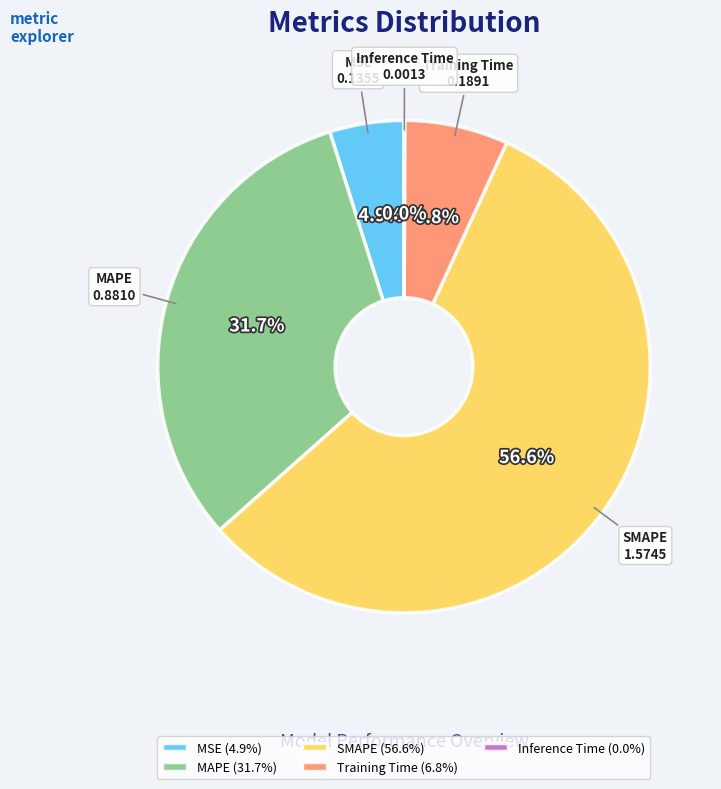

What percentage is NOT represented by SMAPE?

43.4%